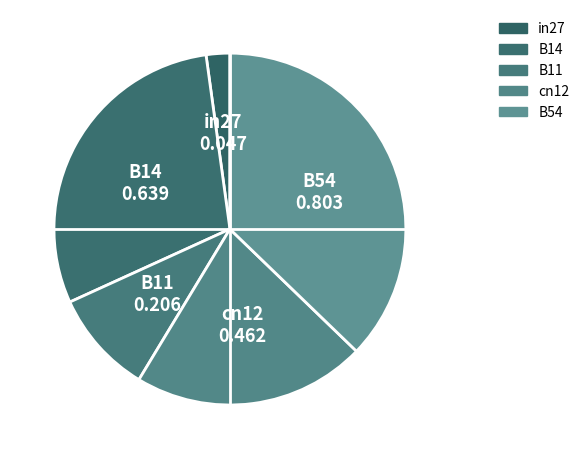

Count the number of slices in the pie.

5